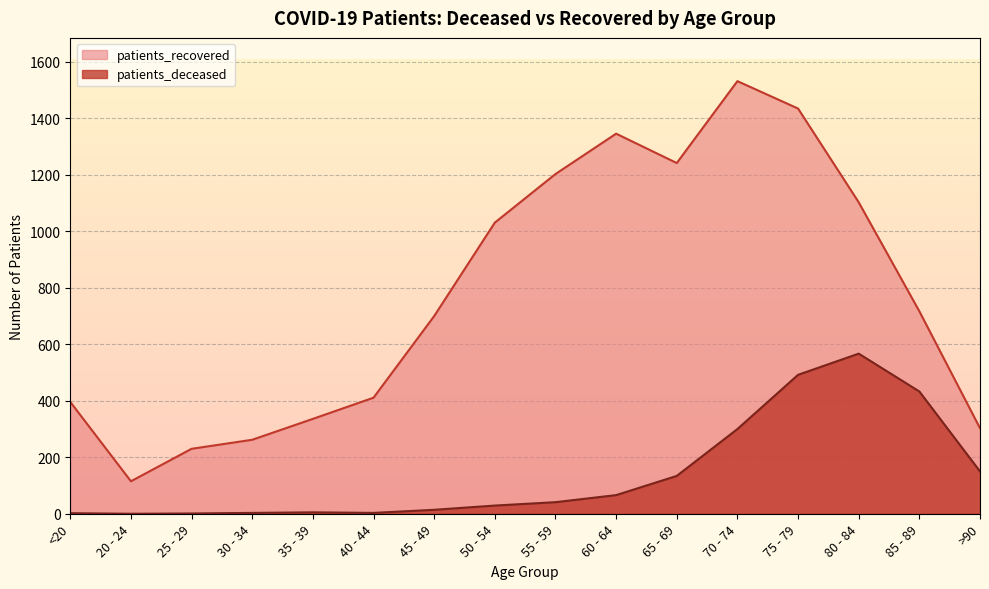

At which label is patients_deceased closest to 283?

70 - 74